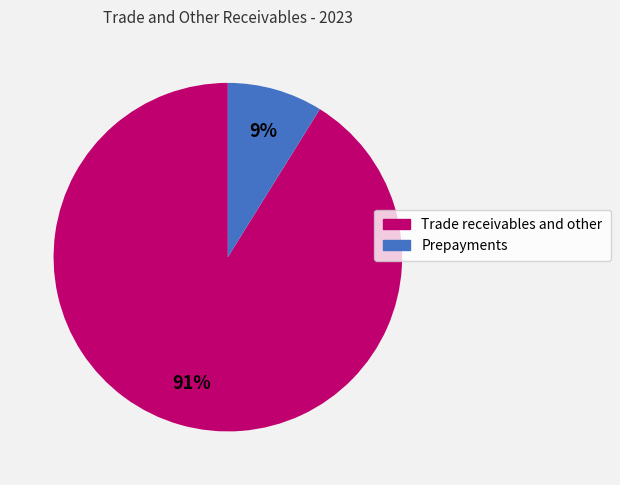

Is the sum of Prepayments and Trade receivables and other greater than half?

Yes